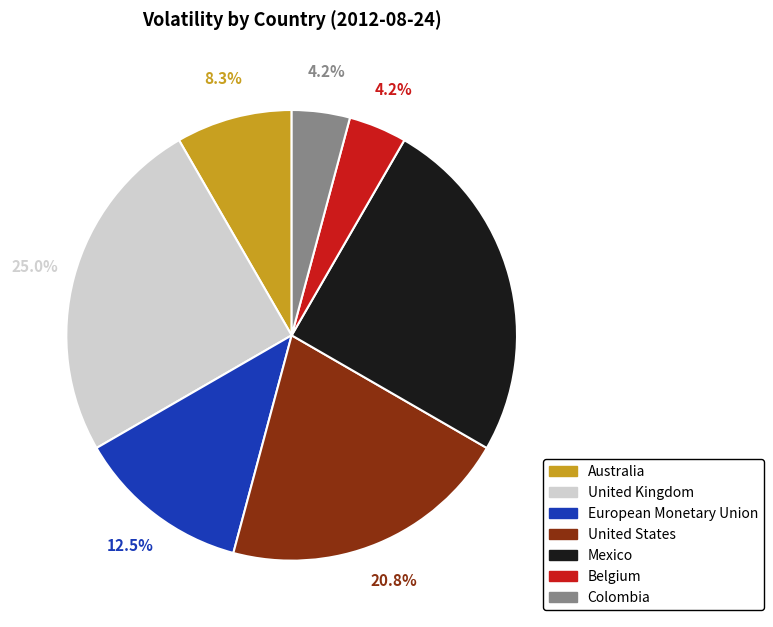

Combined, do Colombia and Belgium account for over 50%?

No